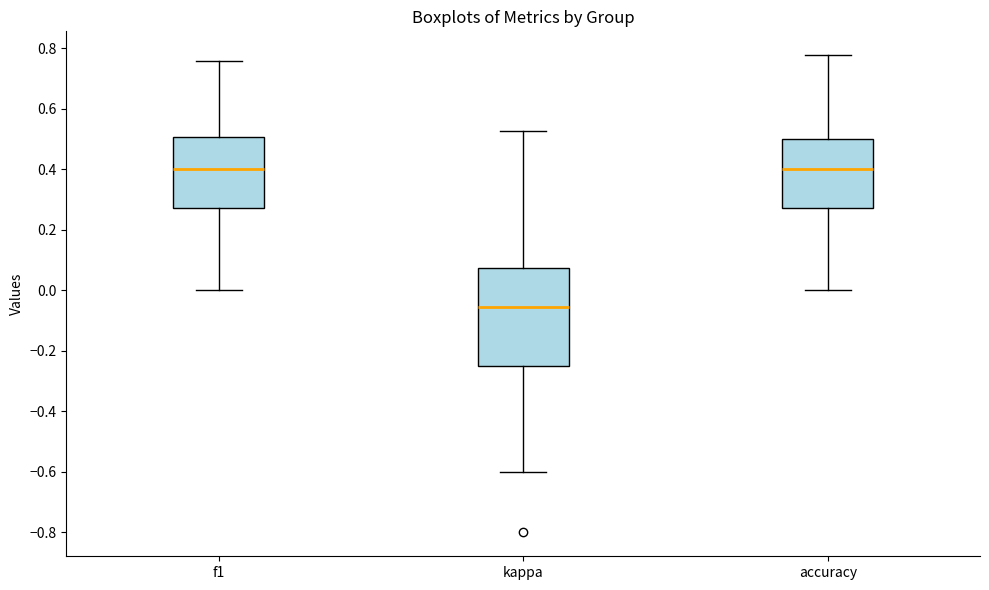

Where does the lower whisker of the box for kappa end on the y-axis? The values are not printed on the chart, so give them approximately, as read against the axis.

-0.60